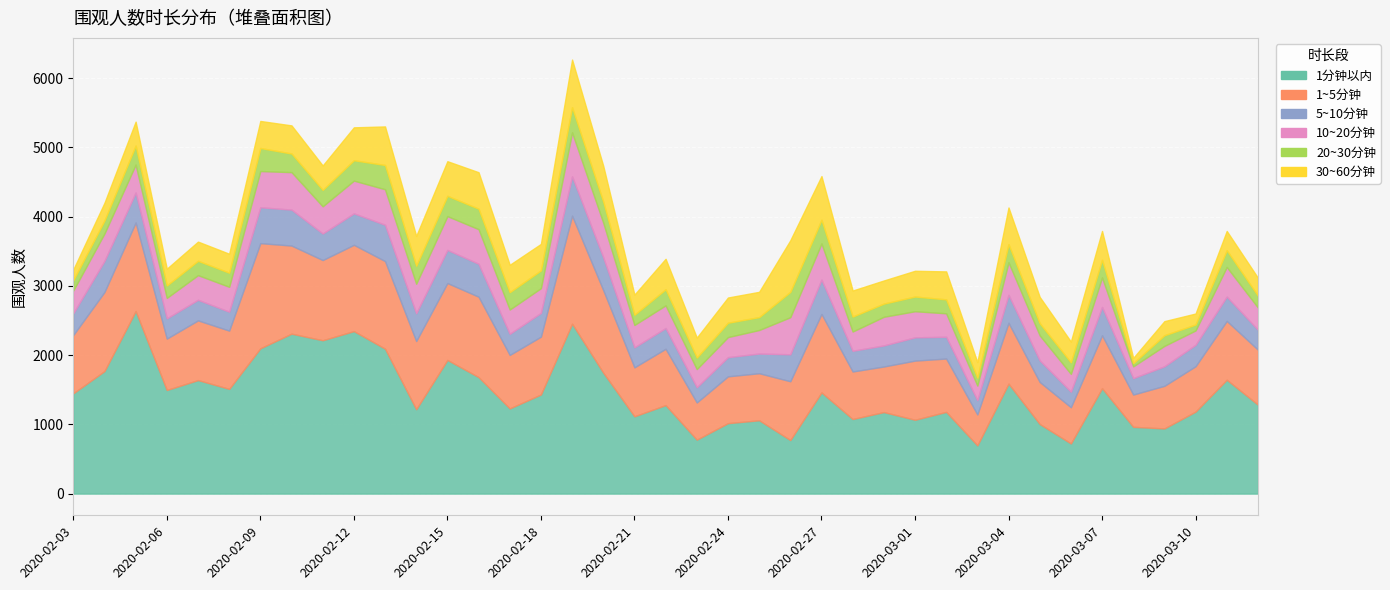

At which category is the sum across all series the highest?

2020-02-19